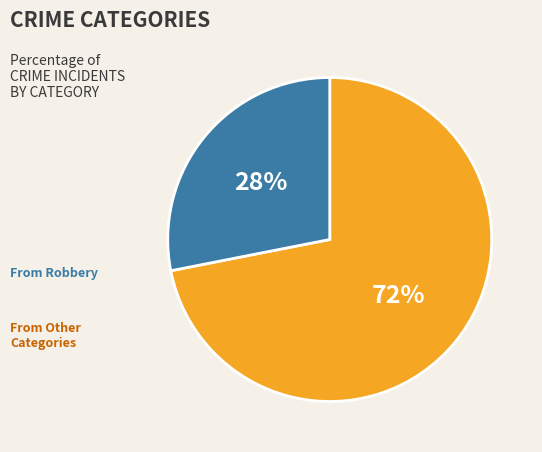

To the nearest percent, what is the difference between the largest and smallest slice percentages?

44%